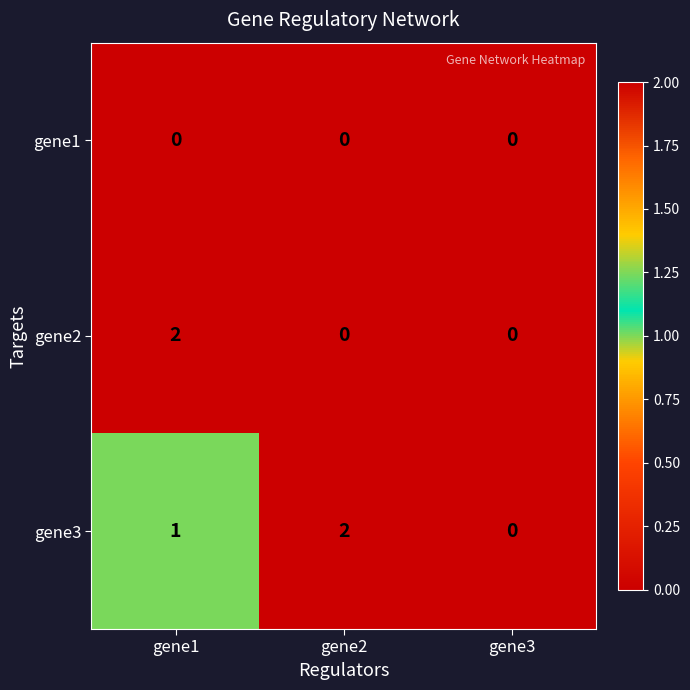

Rank the series at gene1 from highest to lowest value.

gene2, gene3, gene1